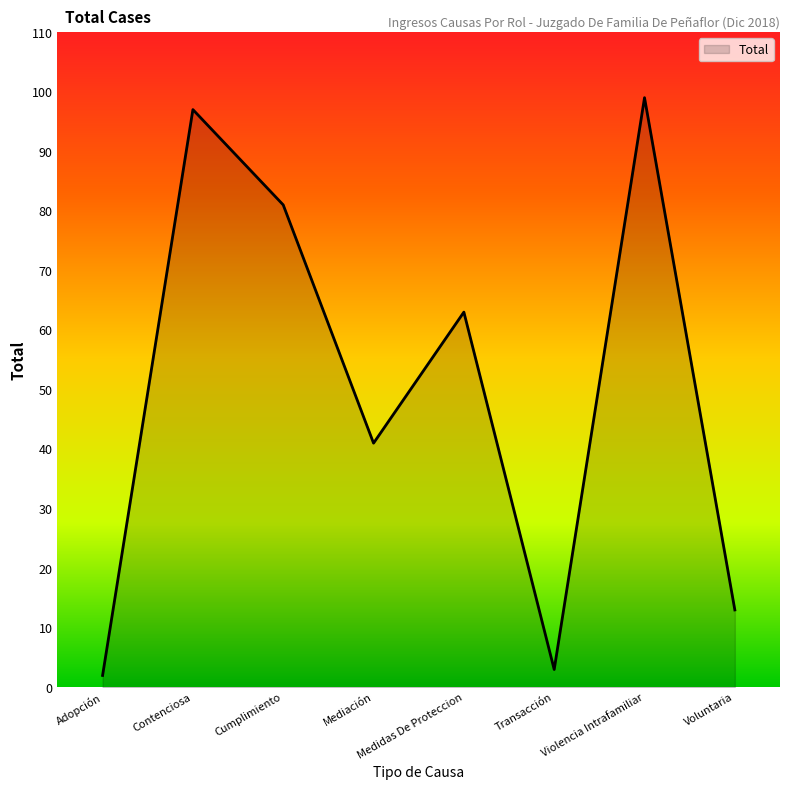

Count the number of data series in this chart.

1